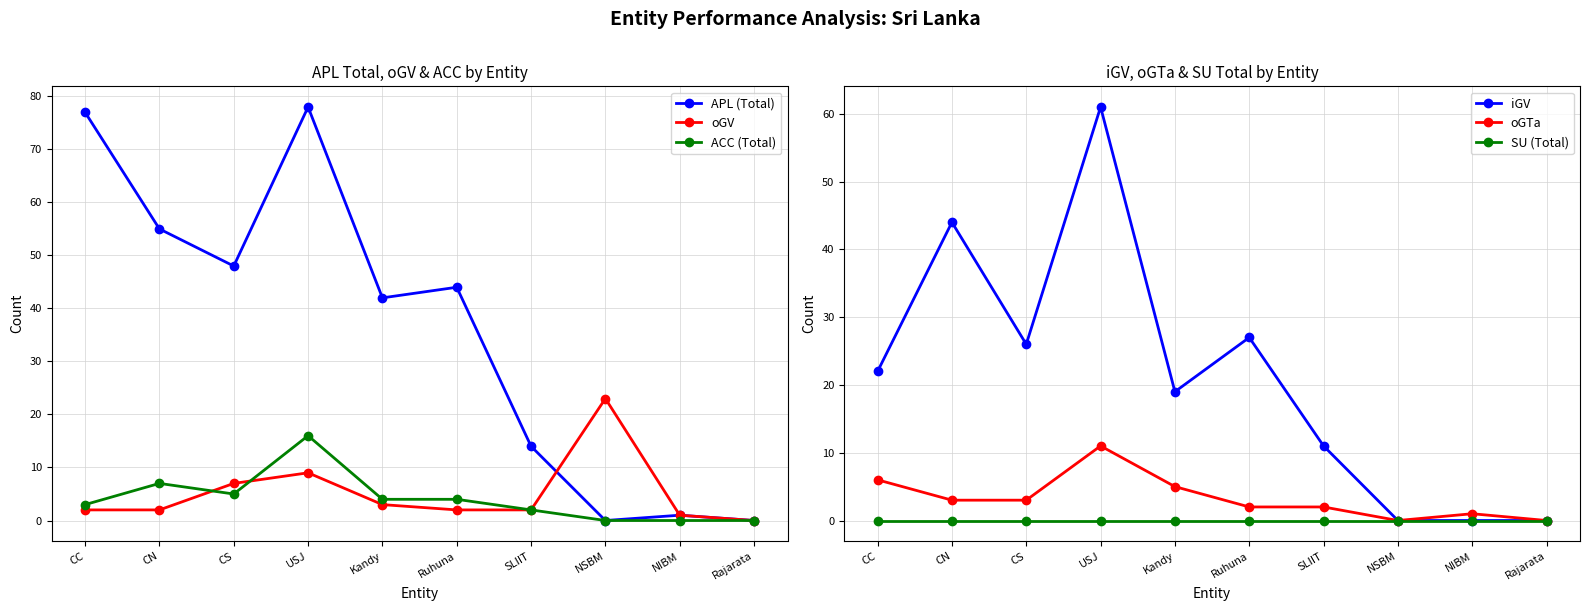

How many lines are shown in the chart?

6